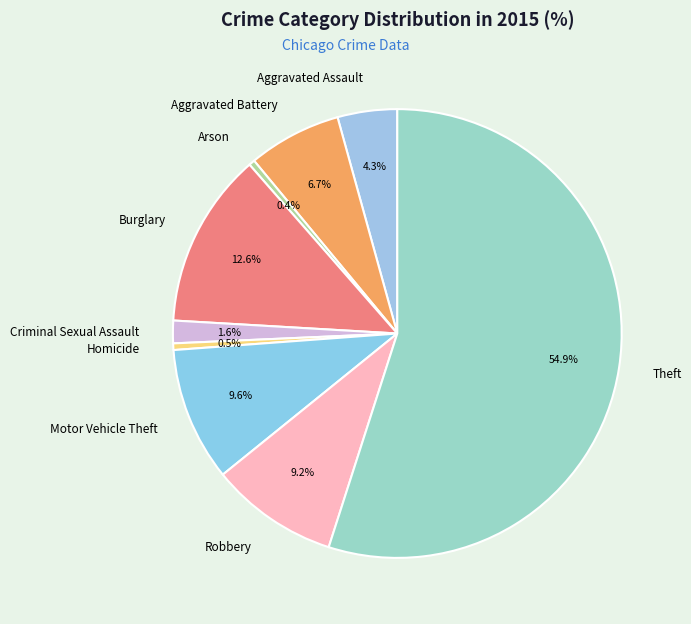

How many segments does this pie chart have?

9